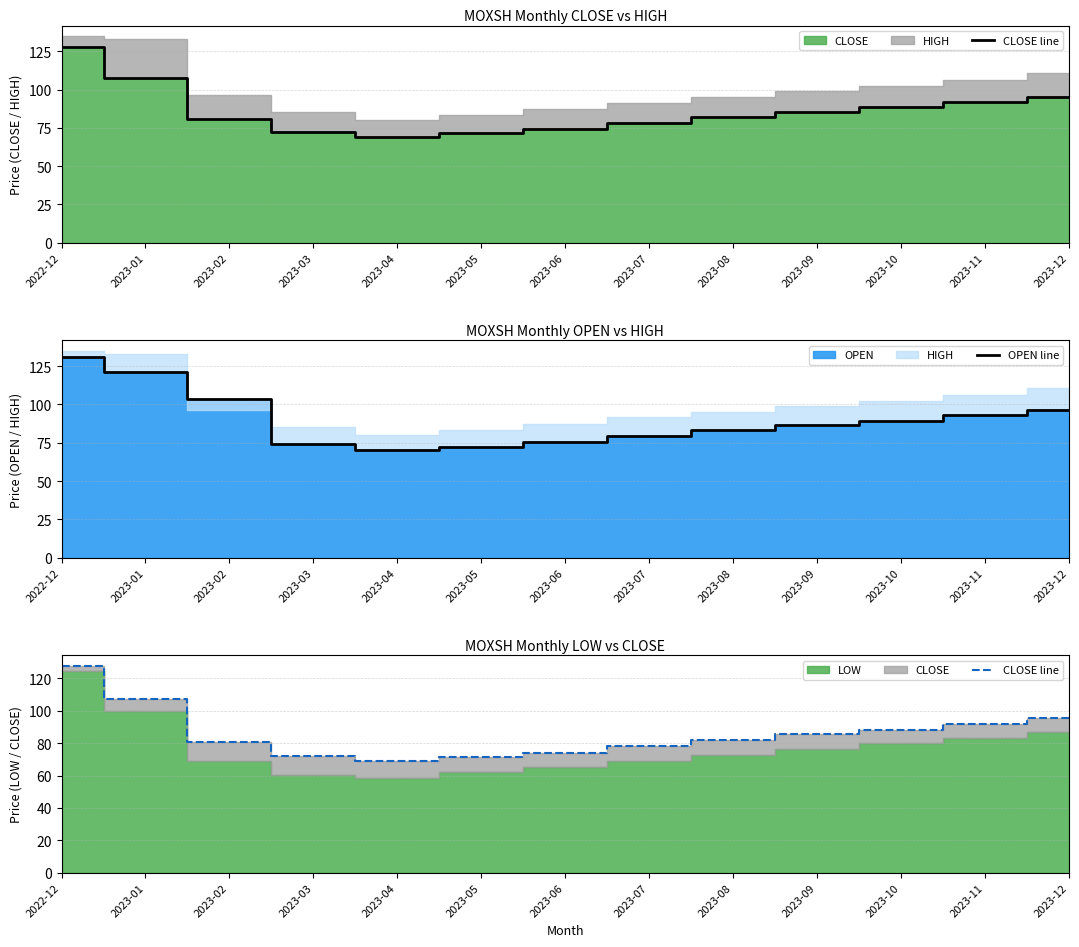

Which series has the largest total across all categories?

OPEN line